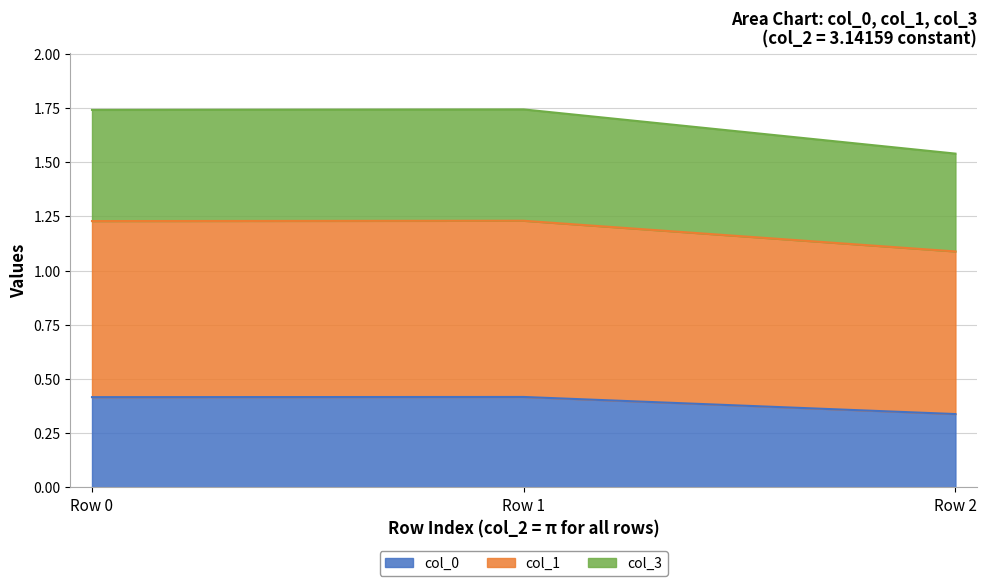

True or false: col_0 has a value of 0.3 at Row 2.

True